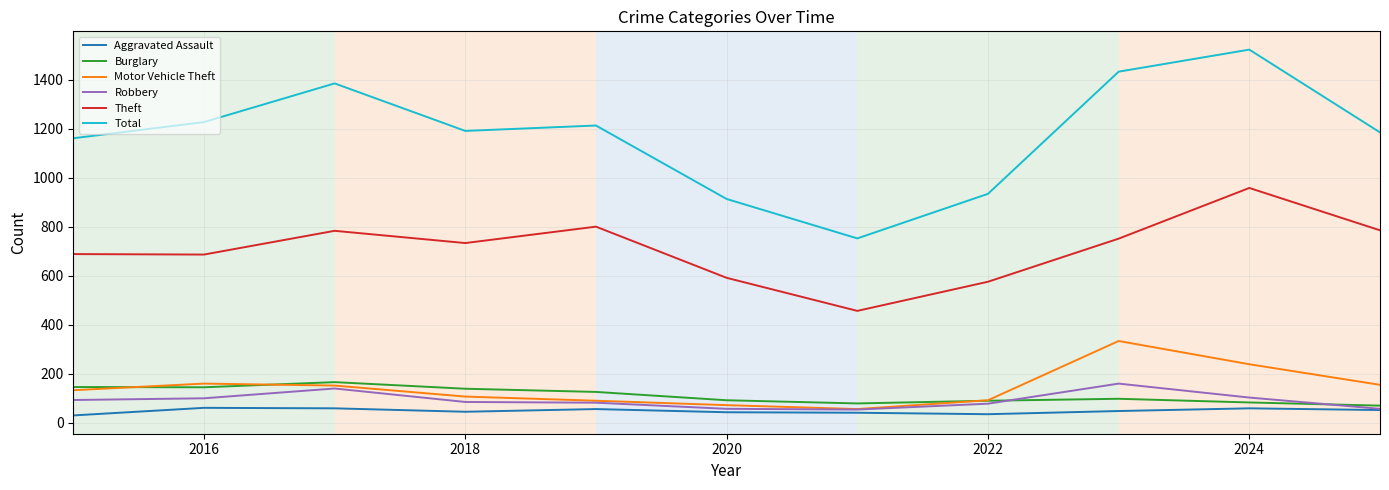

True or false: Theft and Burglary cross at least once.

False